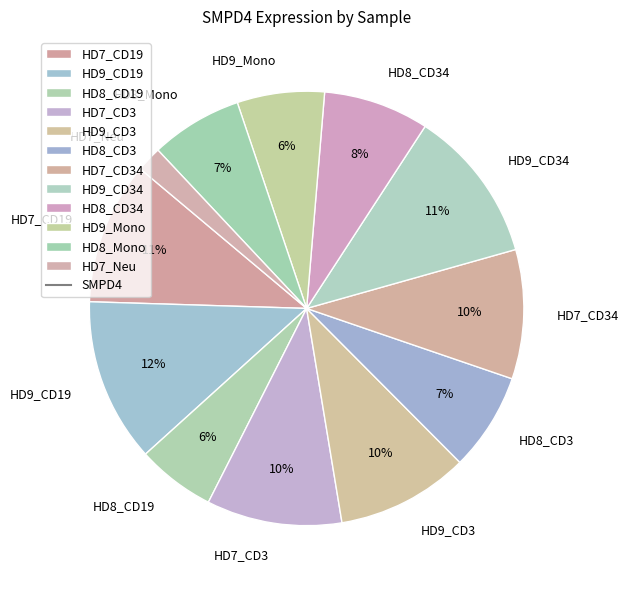

To the nearest percent, what is the difference between the largest and smallest slice percentages?

10%